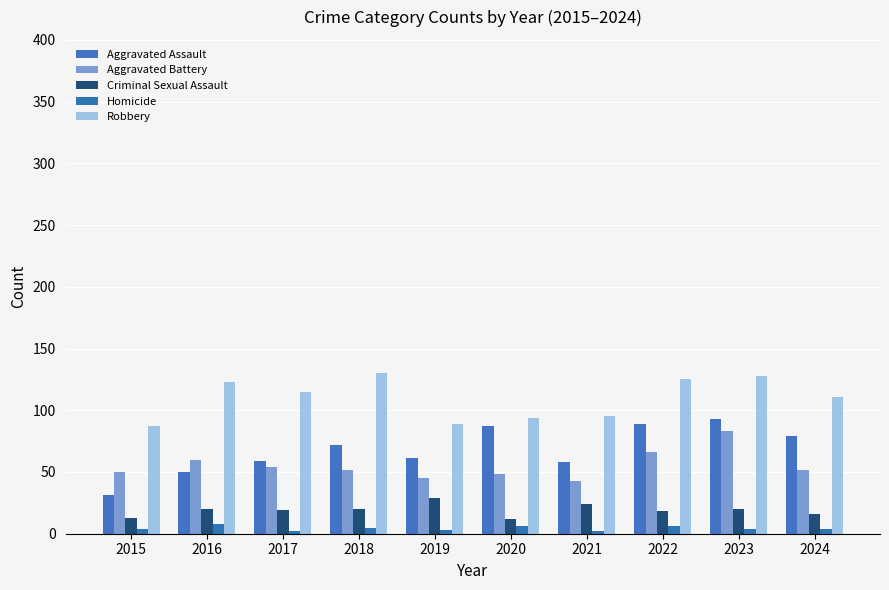

How many distinct data groups are displayed?

5